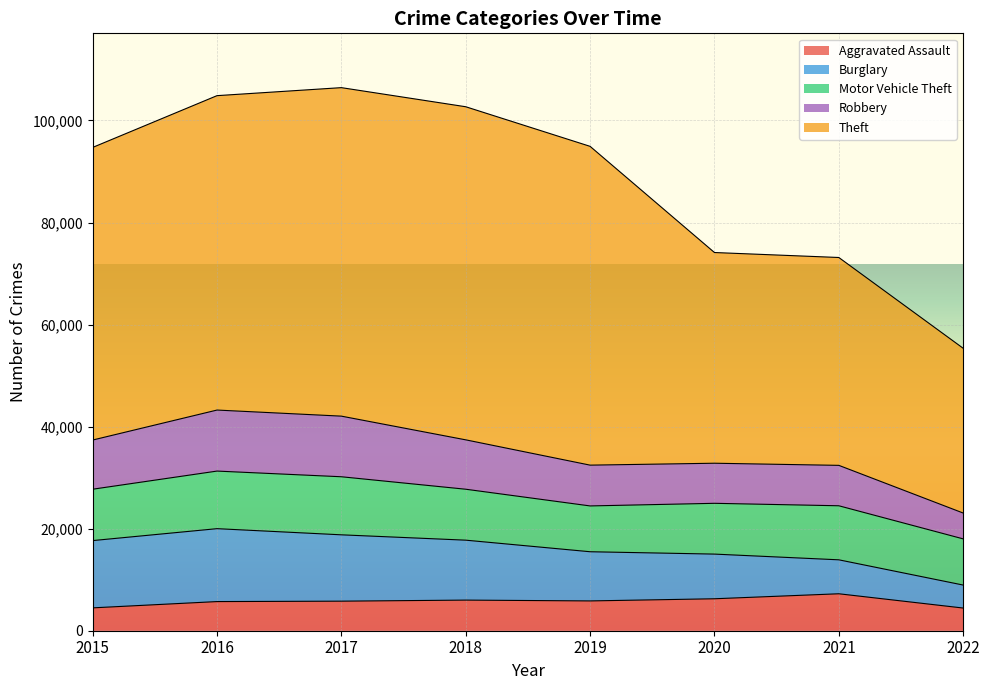

True or false: Burglary has a value of 2756 at 2018.

False